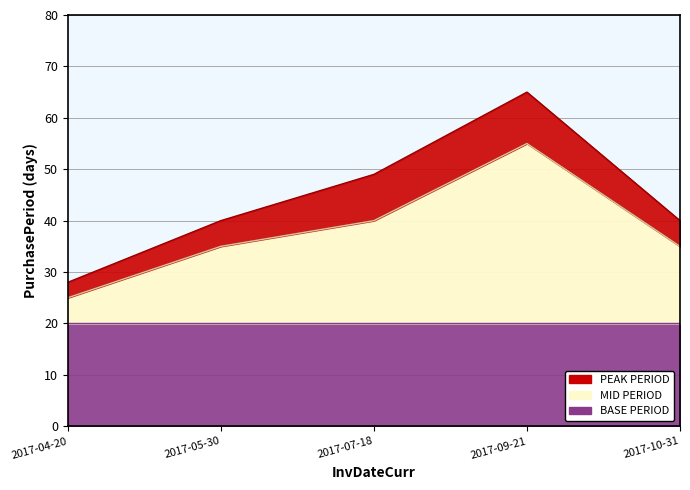

What is the sum of the values at 2017-10-31 and 2017-04-20?

68